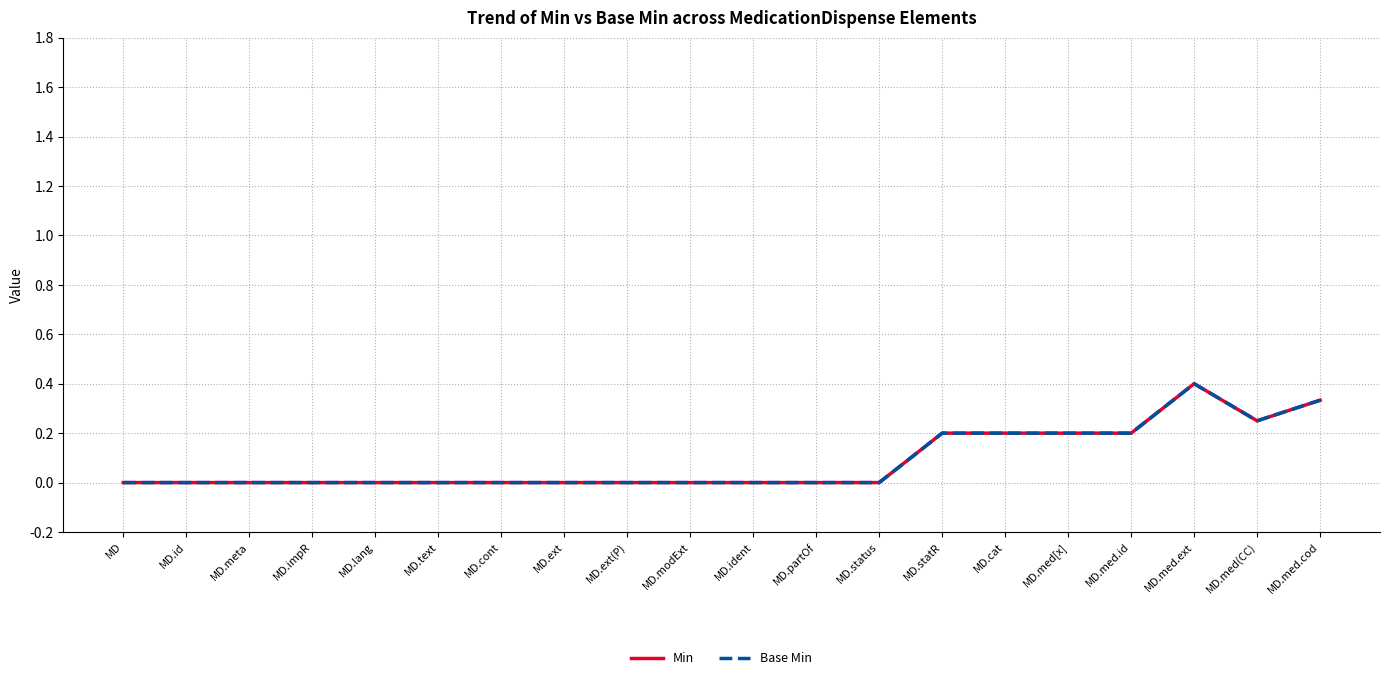

What is the greatest value displayed?

0.4